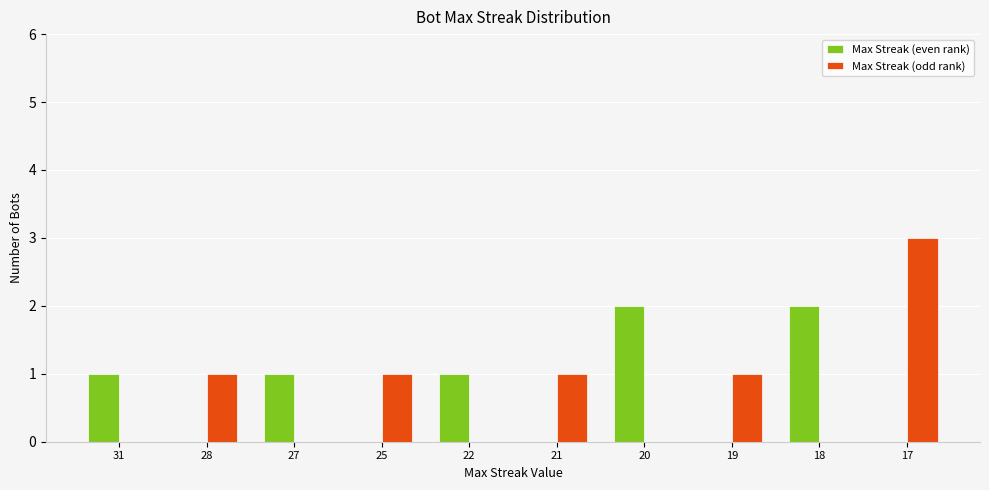

What are all the series names shown in the legend?

Max Streak (even rank), Max Streak (odd rank)